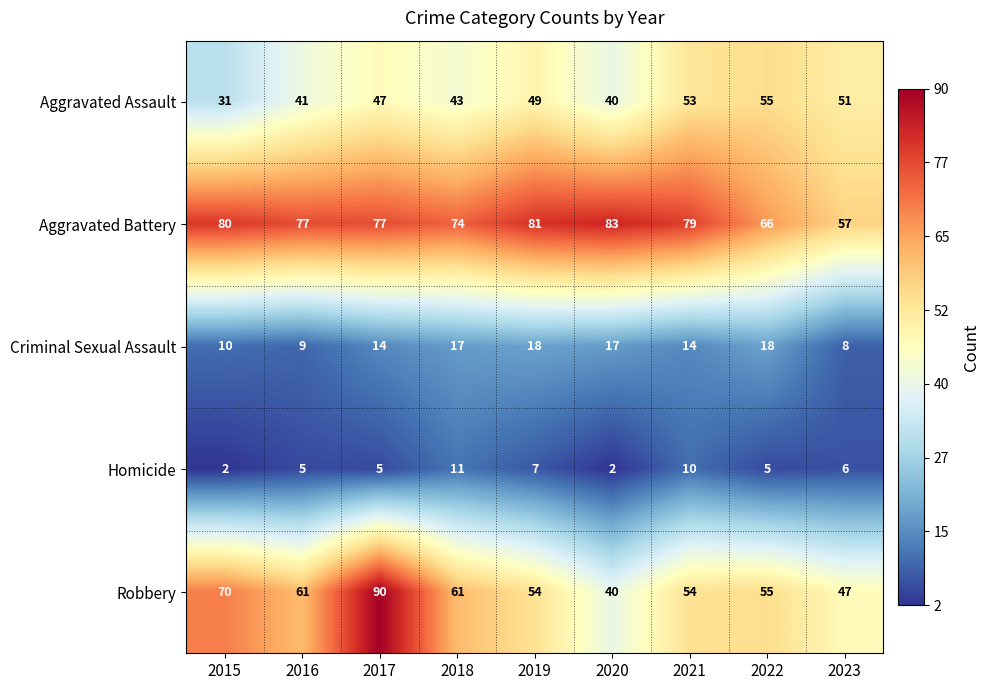

What is the smallest value displayed?

2